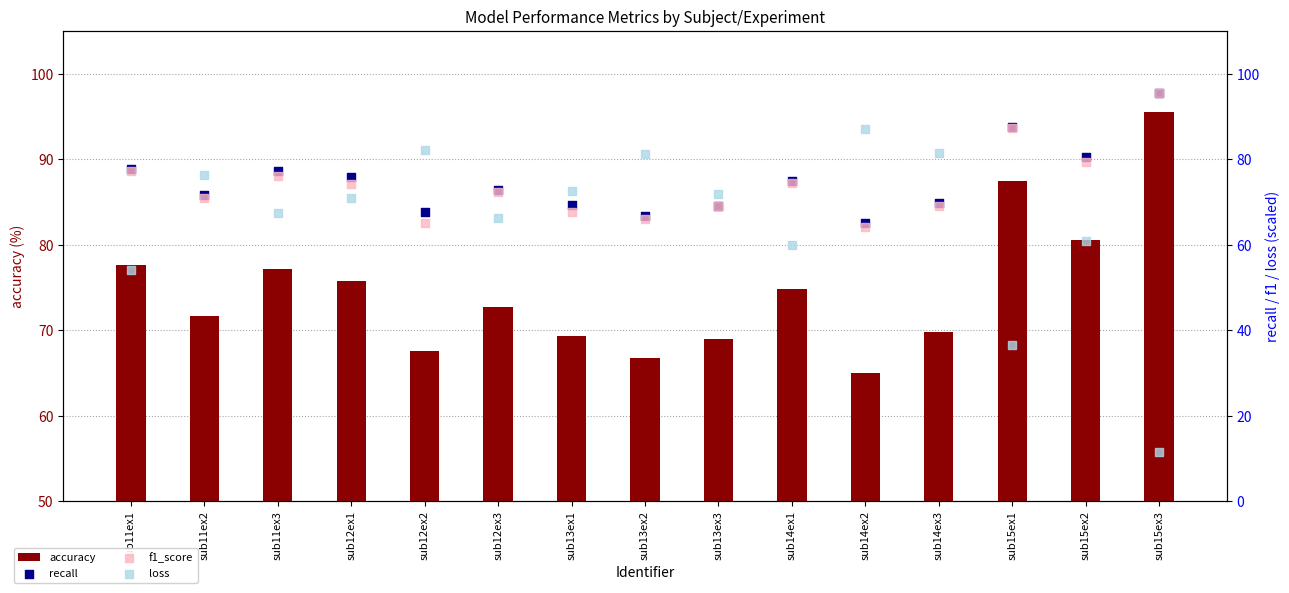

Which series has the widest spread of Y values?

loss